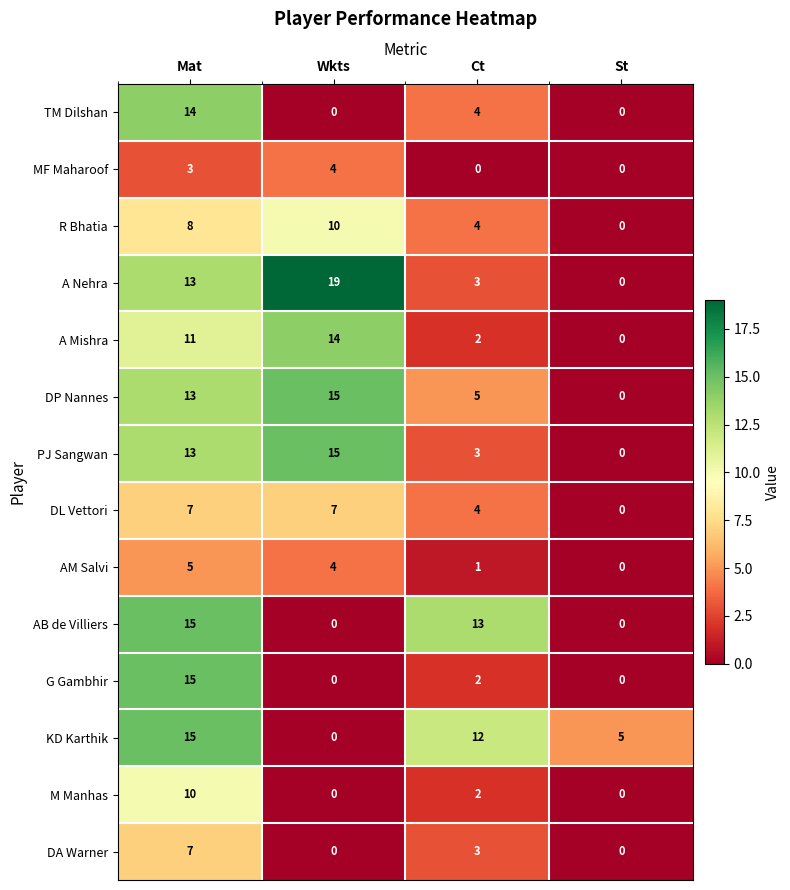

What is the sum of the A Nehra values at Mat and St?

13